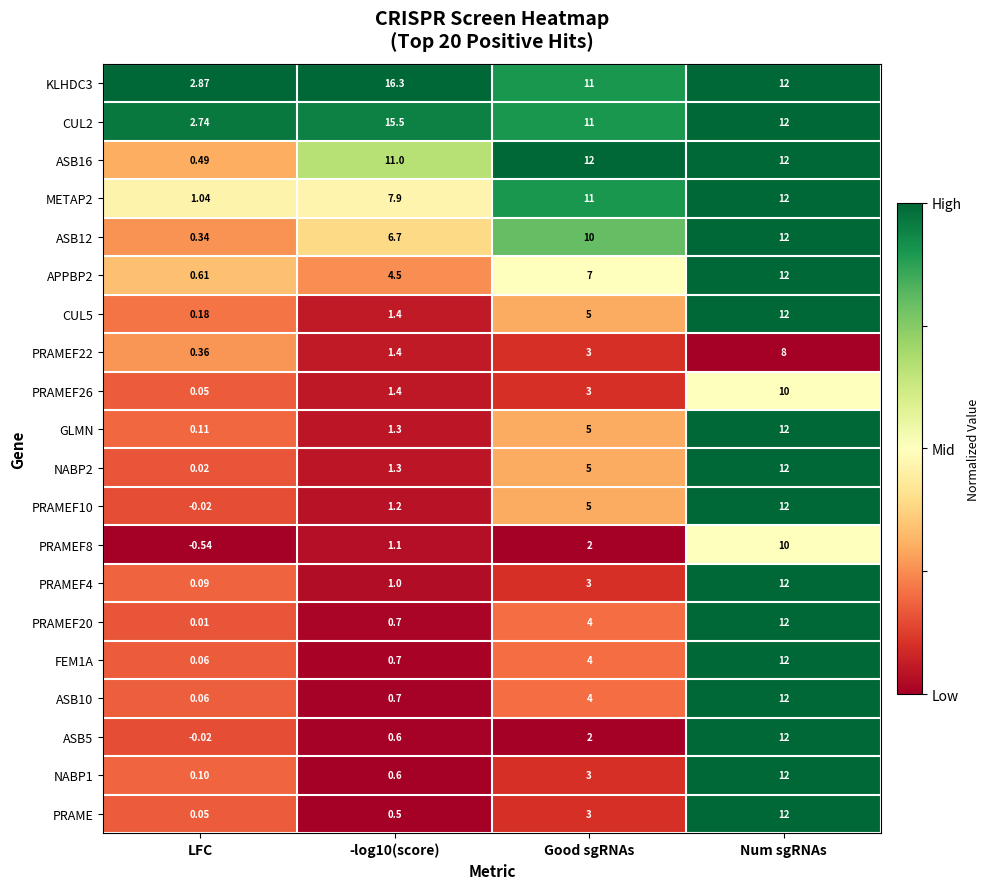

Which category has the lowest value in the FEM1A series?

LFC